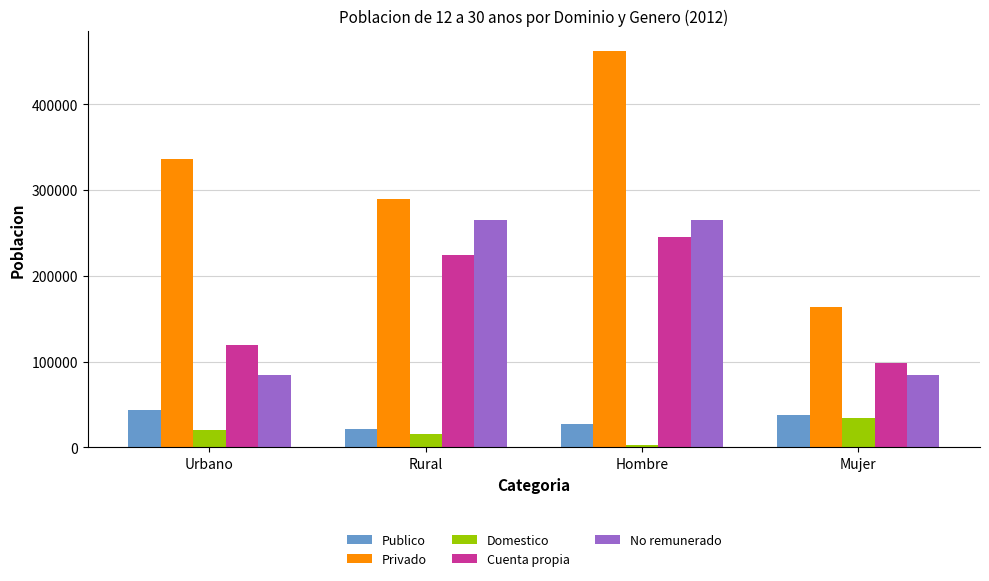

Which series has the largest total across all categories?

Privado